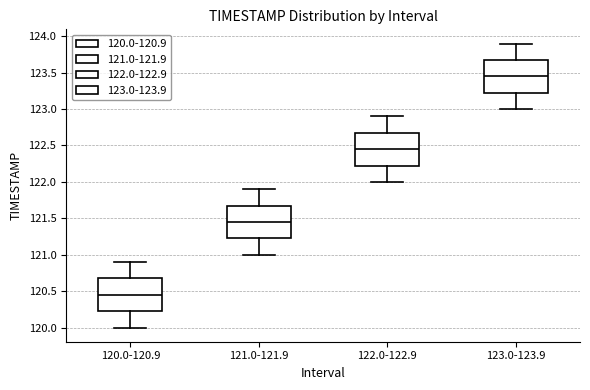

Reading left to right, transcribe this box plot: for each box, give where its median line is, the range the box spans, and where its two whiskers end, as read against the y-axis. The values are not printed on the chart, so give them approximately, as read against the axis.

120.0-120.9: median 120.45, box 120.25 to 120.70, whiskers 120.00 to 120.90
121.0-121.9: median 121.45, box 121.25 to 121.70, whiskers 121.00 to 121.90
122.0-122.9: median 122.45, box 122.25 to 122.70, whiskers 122.00 to 122.90
123.0-123.9: median 123.45, box 123.25 to 123.70, whiskers 123.00 to 123.90